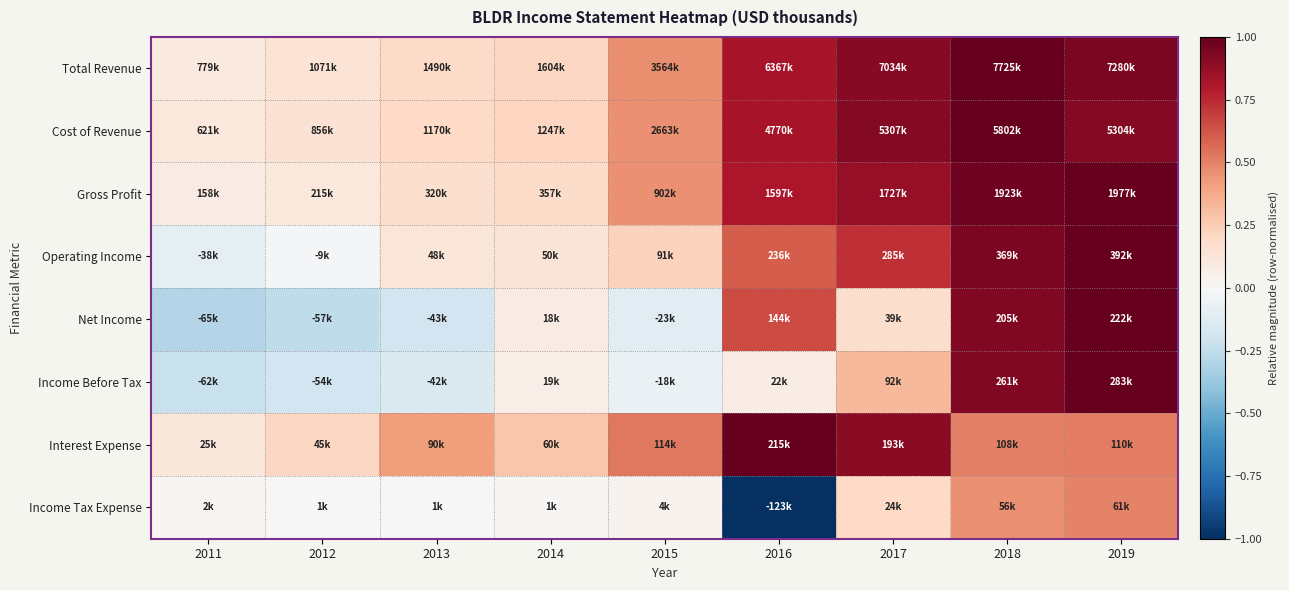

Which category has the lowest value across all series?

2016